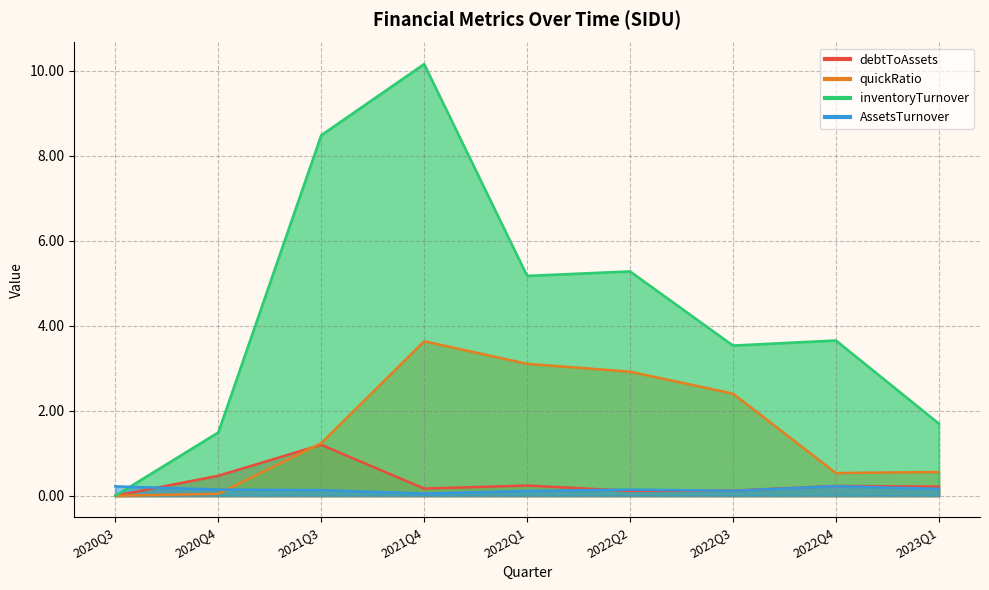

Where do inventoryTurnover and AssetsTurnover first cross each other?

2020Q3 and 2020Q4